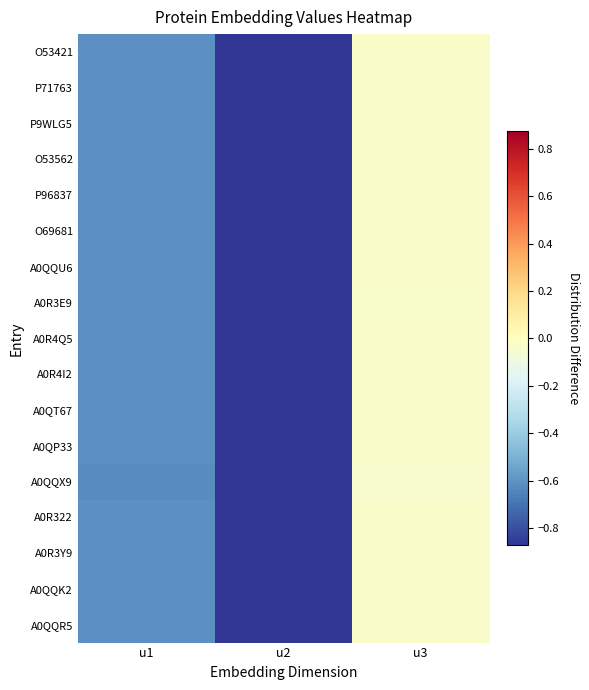

Reading right to left, what are all the values shown in this chart?

O53421: u3=-0.0	u2=-0.9	u1=-0.6
P71763: u3=-0.0	u2=-0.9	u1=-0.6
P9WLG5: u3=-0.0	u2=-0.9	u1=-0.6
O53562: u3=-0.0	u2=-0.9	u1=-0.6
P96837: u3=-0.0	u2=-0.9	u1=-0.6
O69681: u3=-0.0	u2=-0.9	u1=-0.6
A0QQU6: u3=-0.0	u2=-0.9	u1=-0.6
A0R3E9: u3=-0.0	u2=-0.9	u1=-0.6
A0R4Q5: u3=-0.0	u2=-0.9	u1=-0.6
A0R4I2: u3=-0.0	u2=-0.9	u1=-0.6
A0QT67: u3=-0.0	u2=-0.9	u1=-0.6
A0QP33: u3=-0.0	u2=-0.9	u1=-0.6
A0QQX9: u3=-0.0	u2=-0.9	u1=-0.6
A0R322: u3=-0.0	u2=-0.9	u1=-0.6
A0R3Y9: u3=-0.0	u2=-0.9	u1=-0.6
A0QQK2: u3=-0.0	u2=-0.9	u1=-0.6
A0QQR5: u3=-0.0	u2=-0.9	u1=-0.6